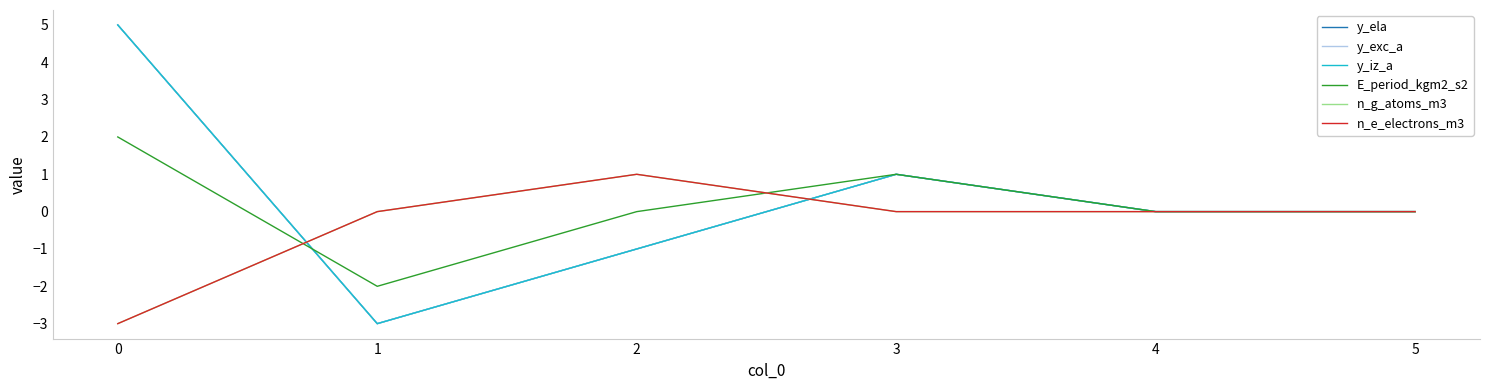

The value of n_g_atoms_m3 at 4 is 3. True or false?

False